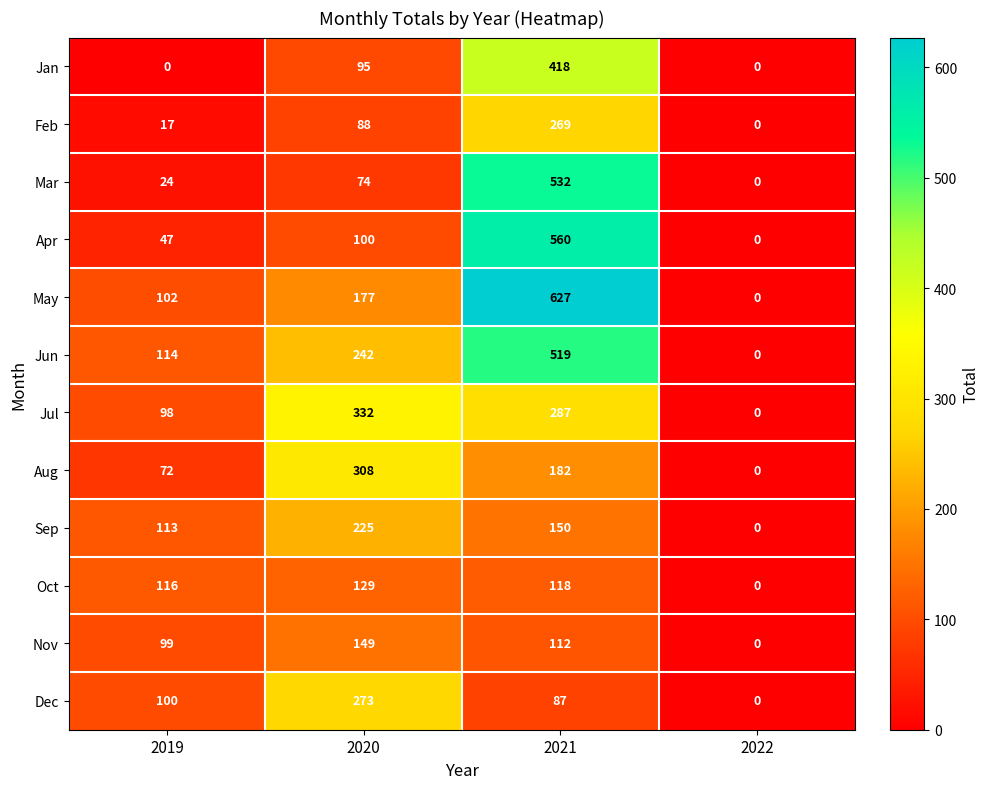

What is the approximate value of Jan at 2020?

95